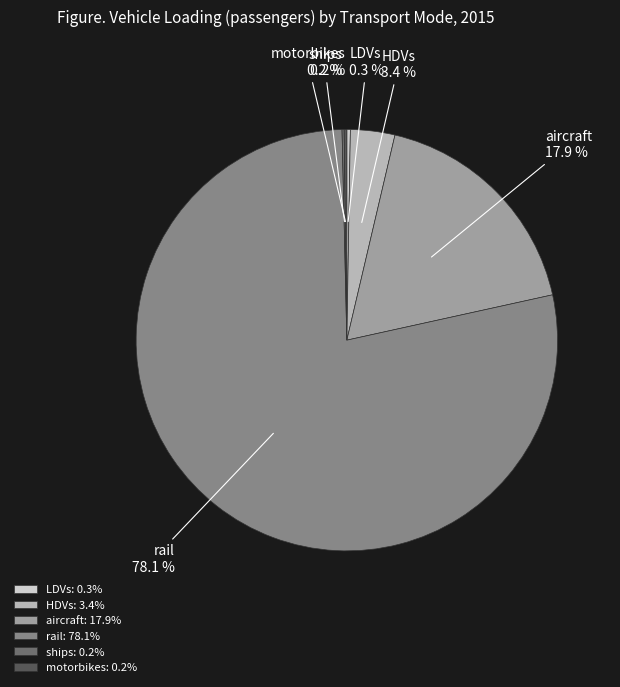

Is there a majority slice in this chart?

Yes